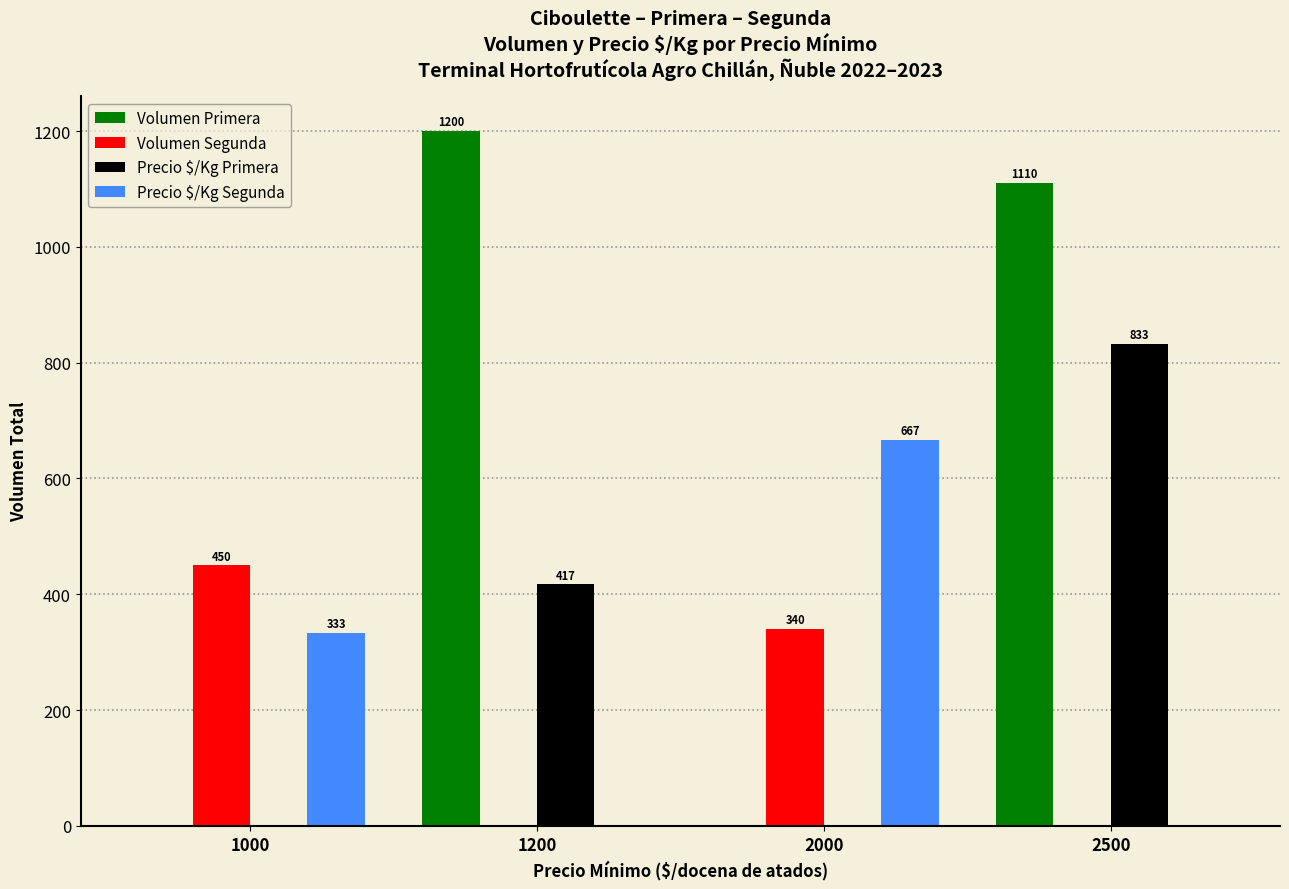

Which series has the largest total across all categories?

Volumen Primera